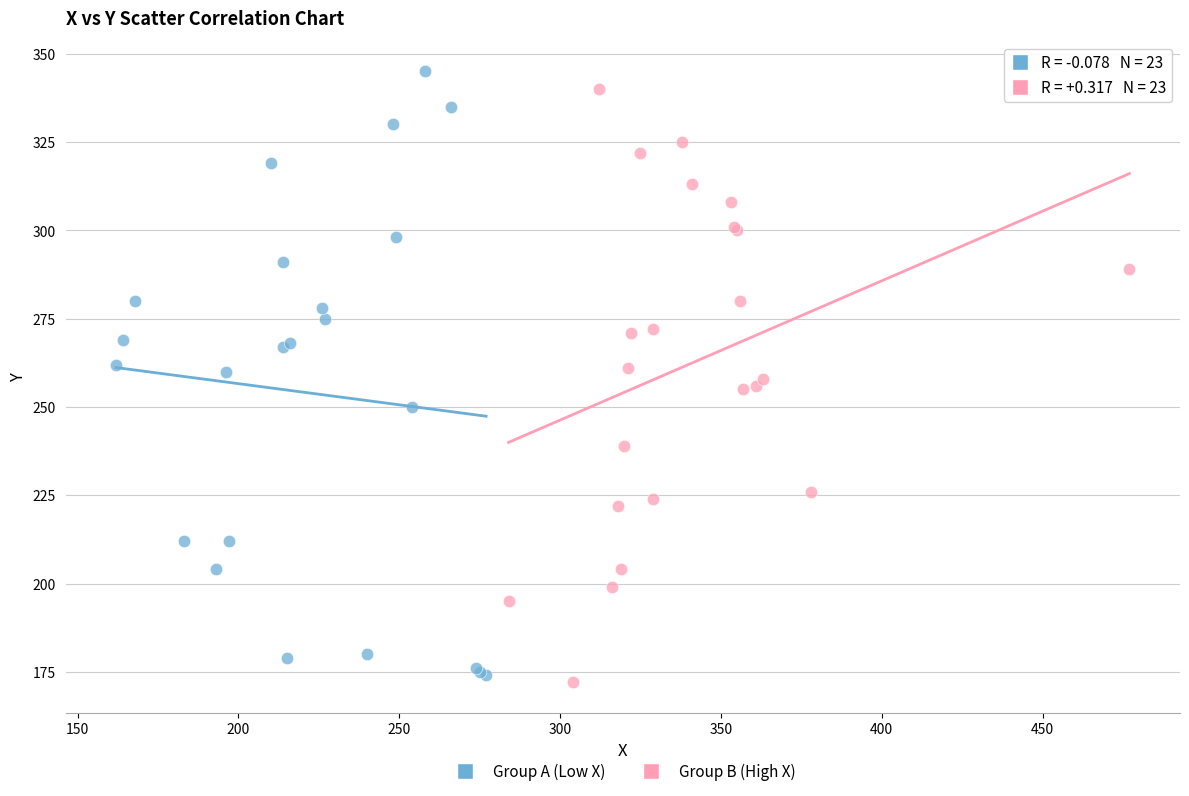

Which series has the largest Y range (max minus min)?

Group A (Low X)